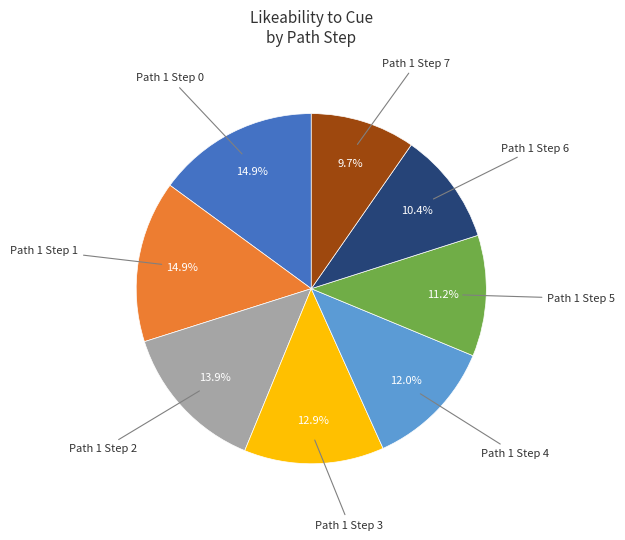

To the nearest percent, what is the average slice percentage?

12%